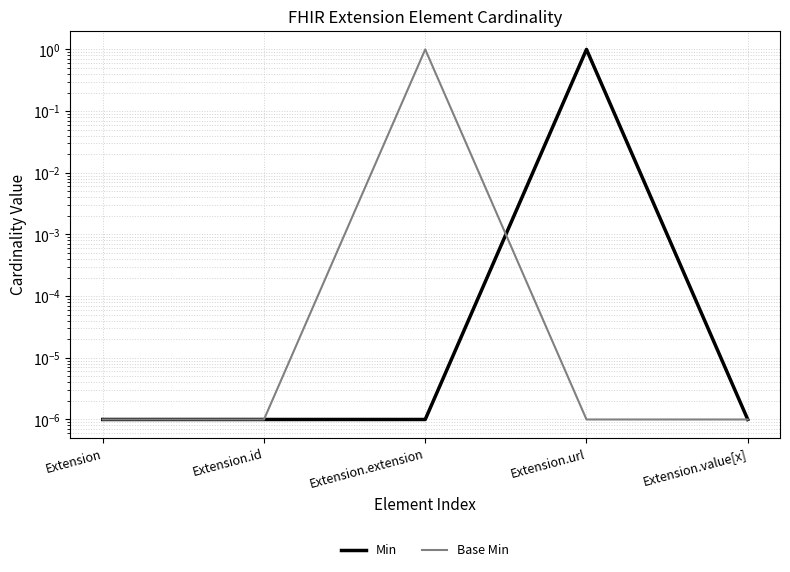

Reading right to left, what are all the values shown in this chart?

Min: 0.0	1.0	0.0	0.0	0.0
Base Min: 0.0	0.0	1.0	0.0	0.0